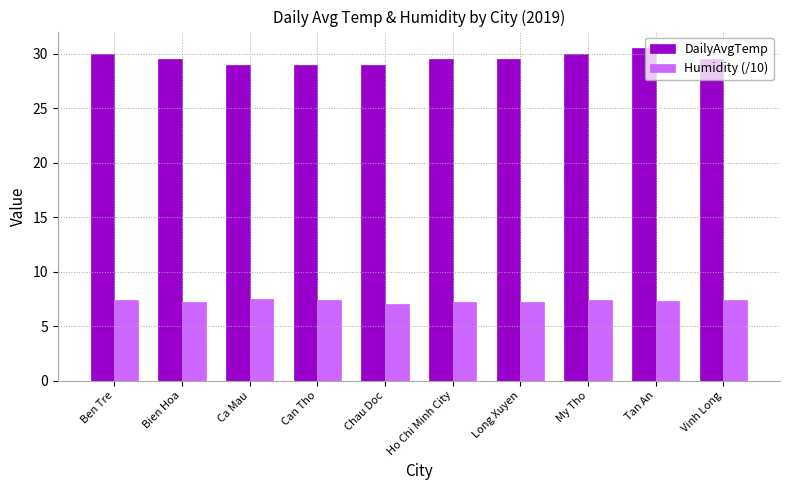

Which series has the widest spread of values?

DailyAvgTemp